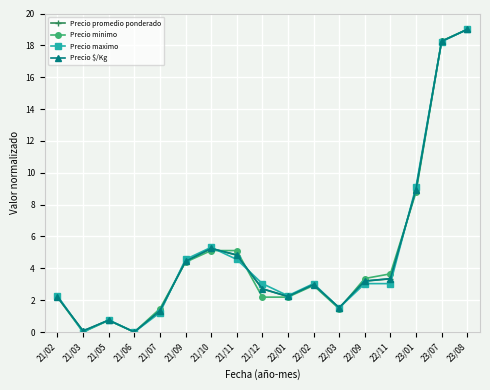

True or false: Precio $/Kg has more than 2 interior local peaks.

True